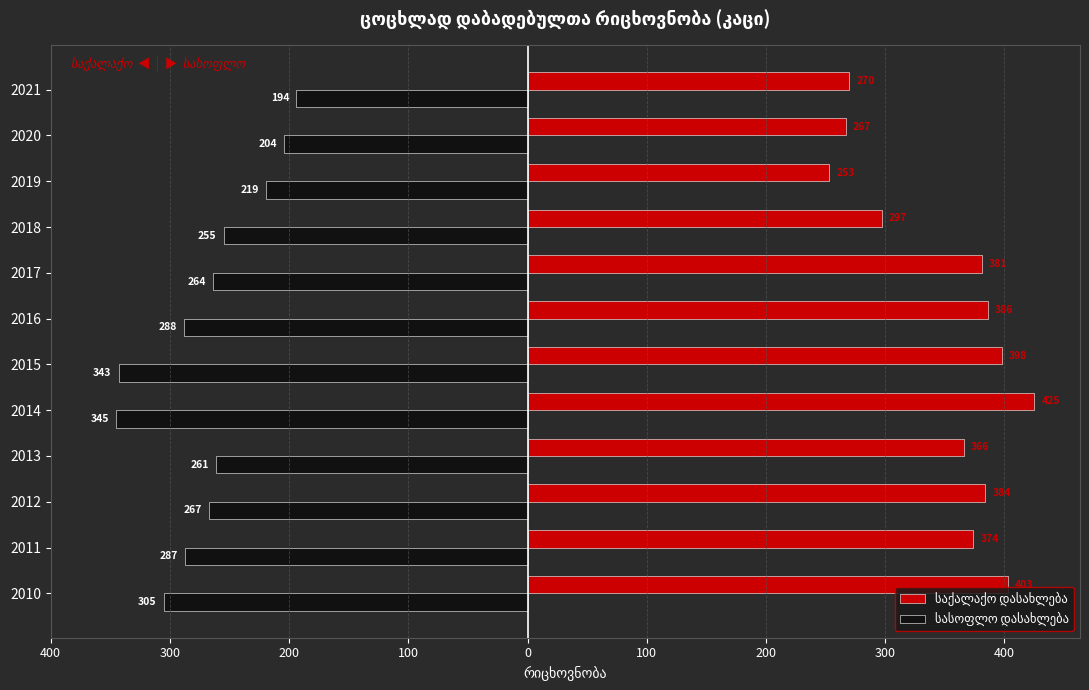

Are the bars grouped side by side (vs. stacked)?

Yes